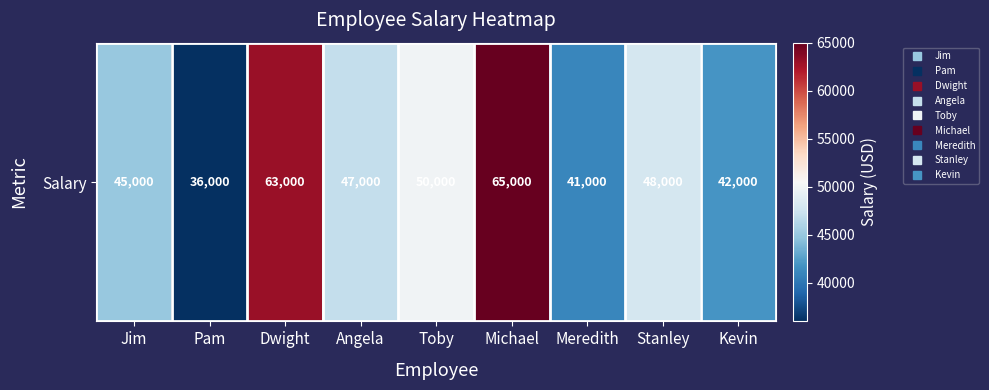

Rank the categories by value from lowest to highest.

Pam, Meredith, Kevin, Jim, Angela, Stanley, Toby, Dwight, Michael